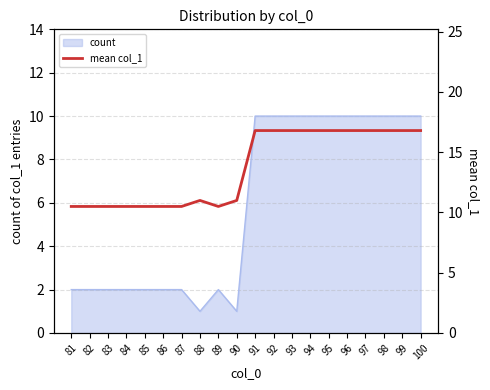

What is the difference between the second highest and second lowest values?

6.3